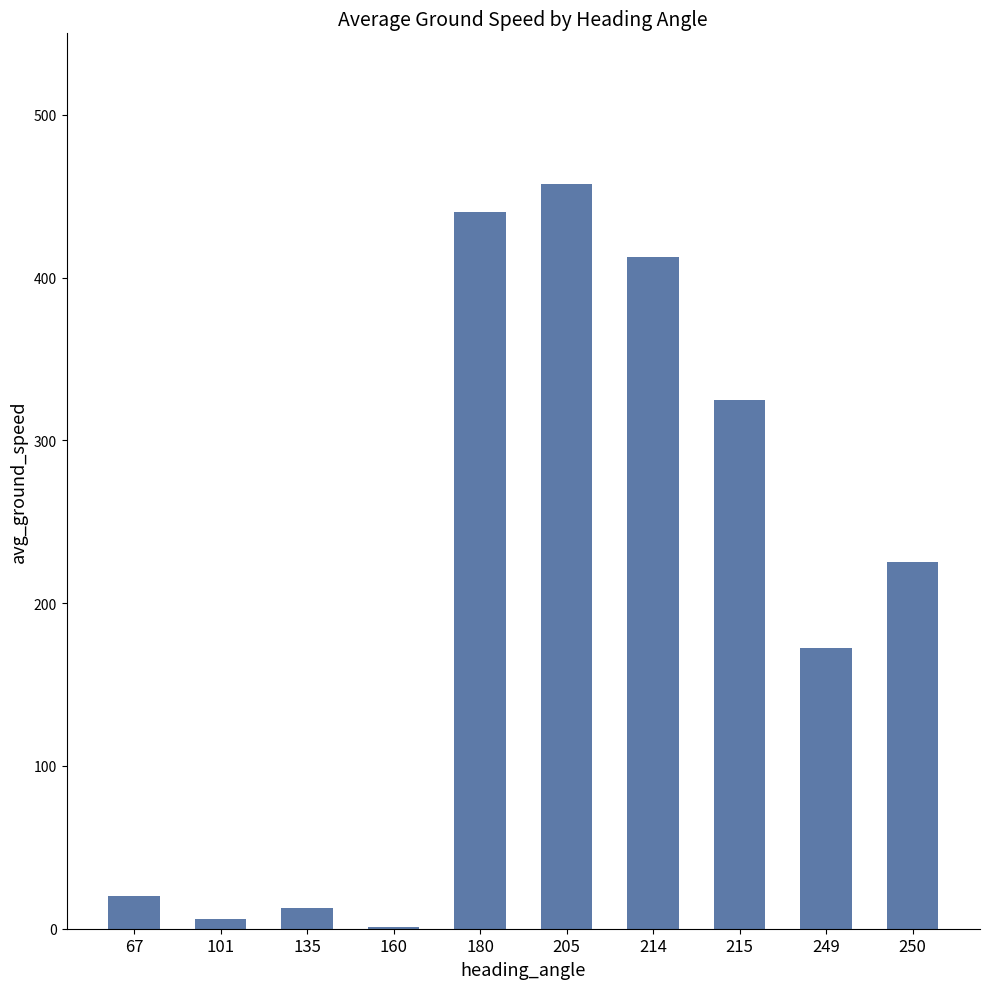

Reading left to right, what are all the values shown in this chart?

67=20.0	101=6.0	135=13.0	160=1.0	180=440.3	205=457.7	214=412.4	215=325.0	249=172.5	250=225.0